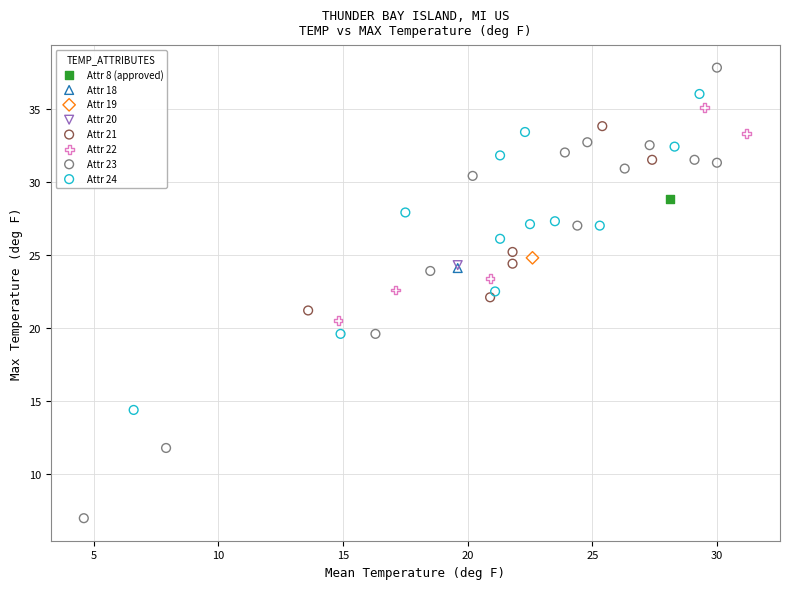

Which series contains the lowest Y value?

Attr 23